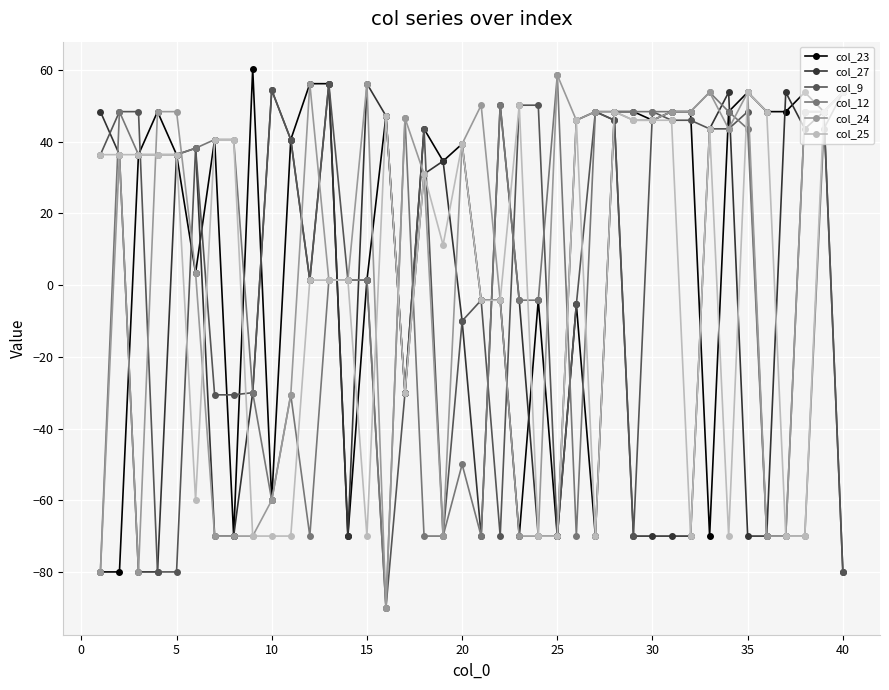

What is the greatest value displayed?

60.4